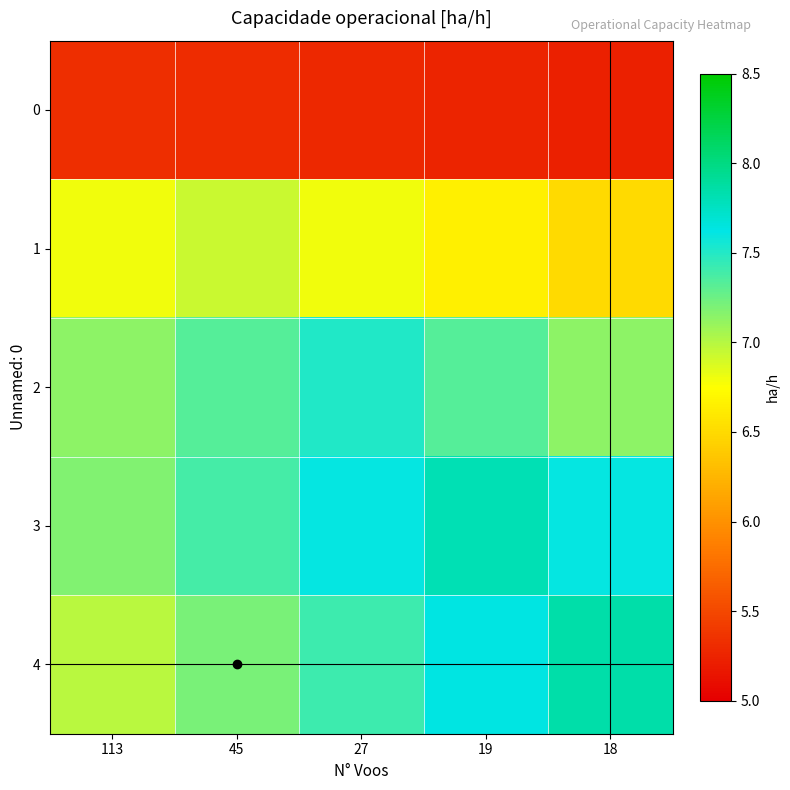

What is the difference between the highest and lowest values at 19?

2.6